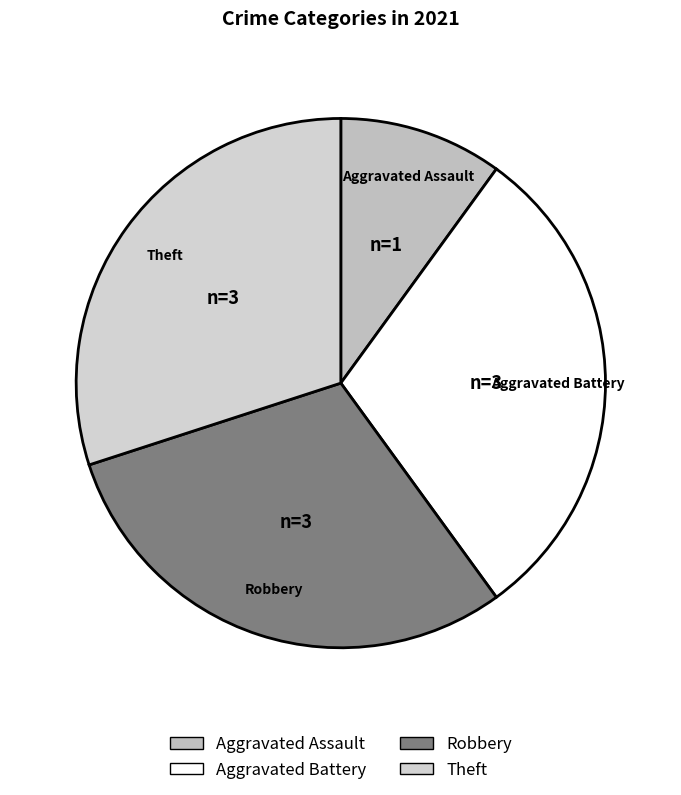

Which has a higher value, Aggravated Assault or Robbery?

Robbery